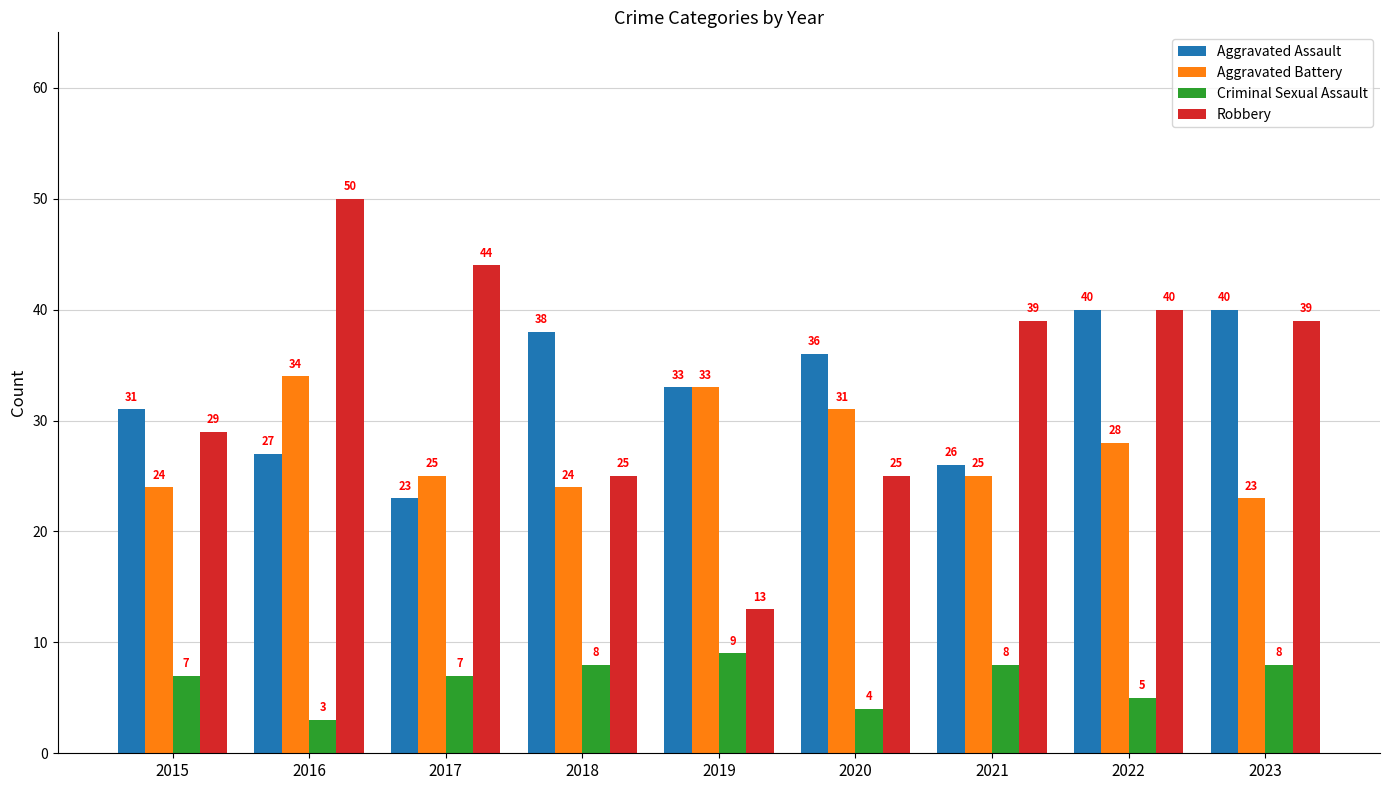

What are all the series names shown in the legend?

Aggravated Assault, Aggravated Battery, Criminal Sexual Assault, Robbery